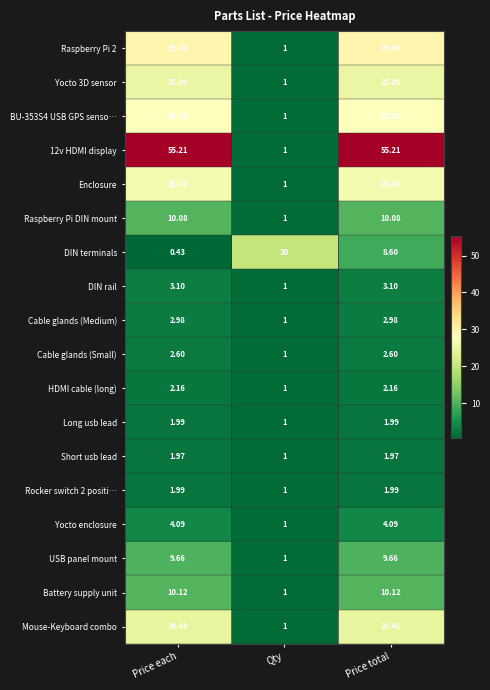

Between Price each and Price total, which series saw the biggest shift?

DIN terminals